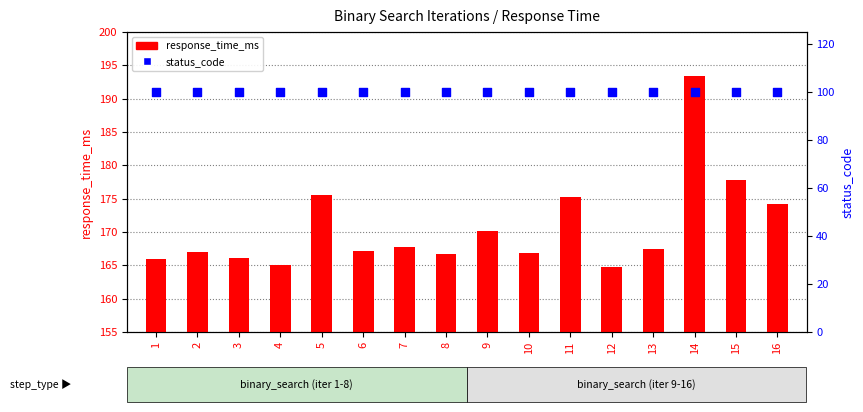

What are all the series names shown in the legend?

response_time_ms, status_code